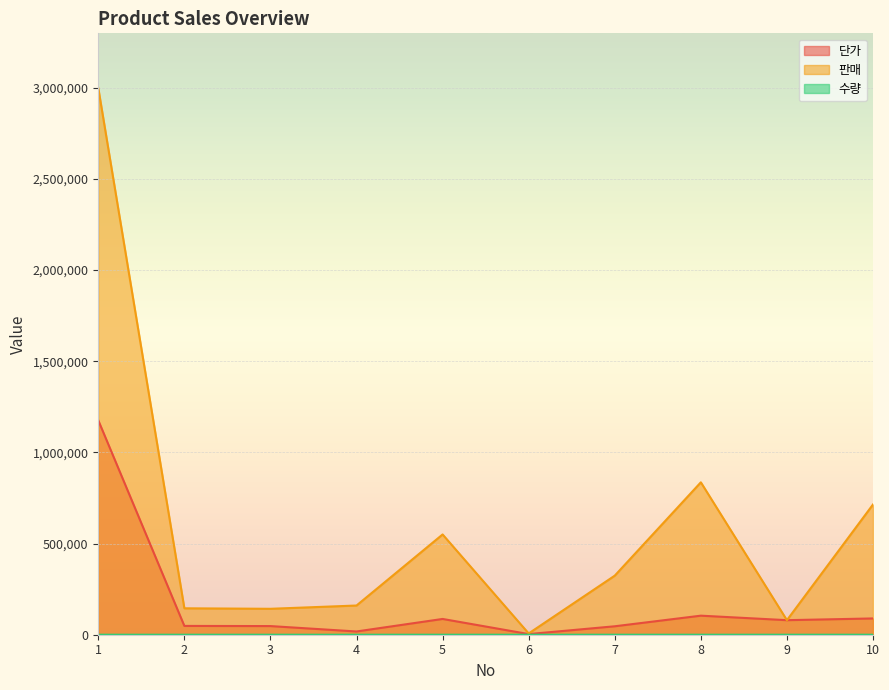

The value of 단가 at 5 is 86500. True or false?

True